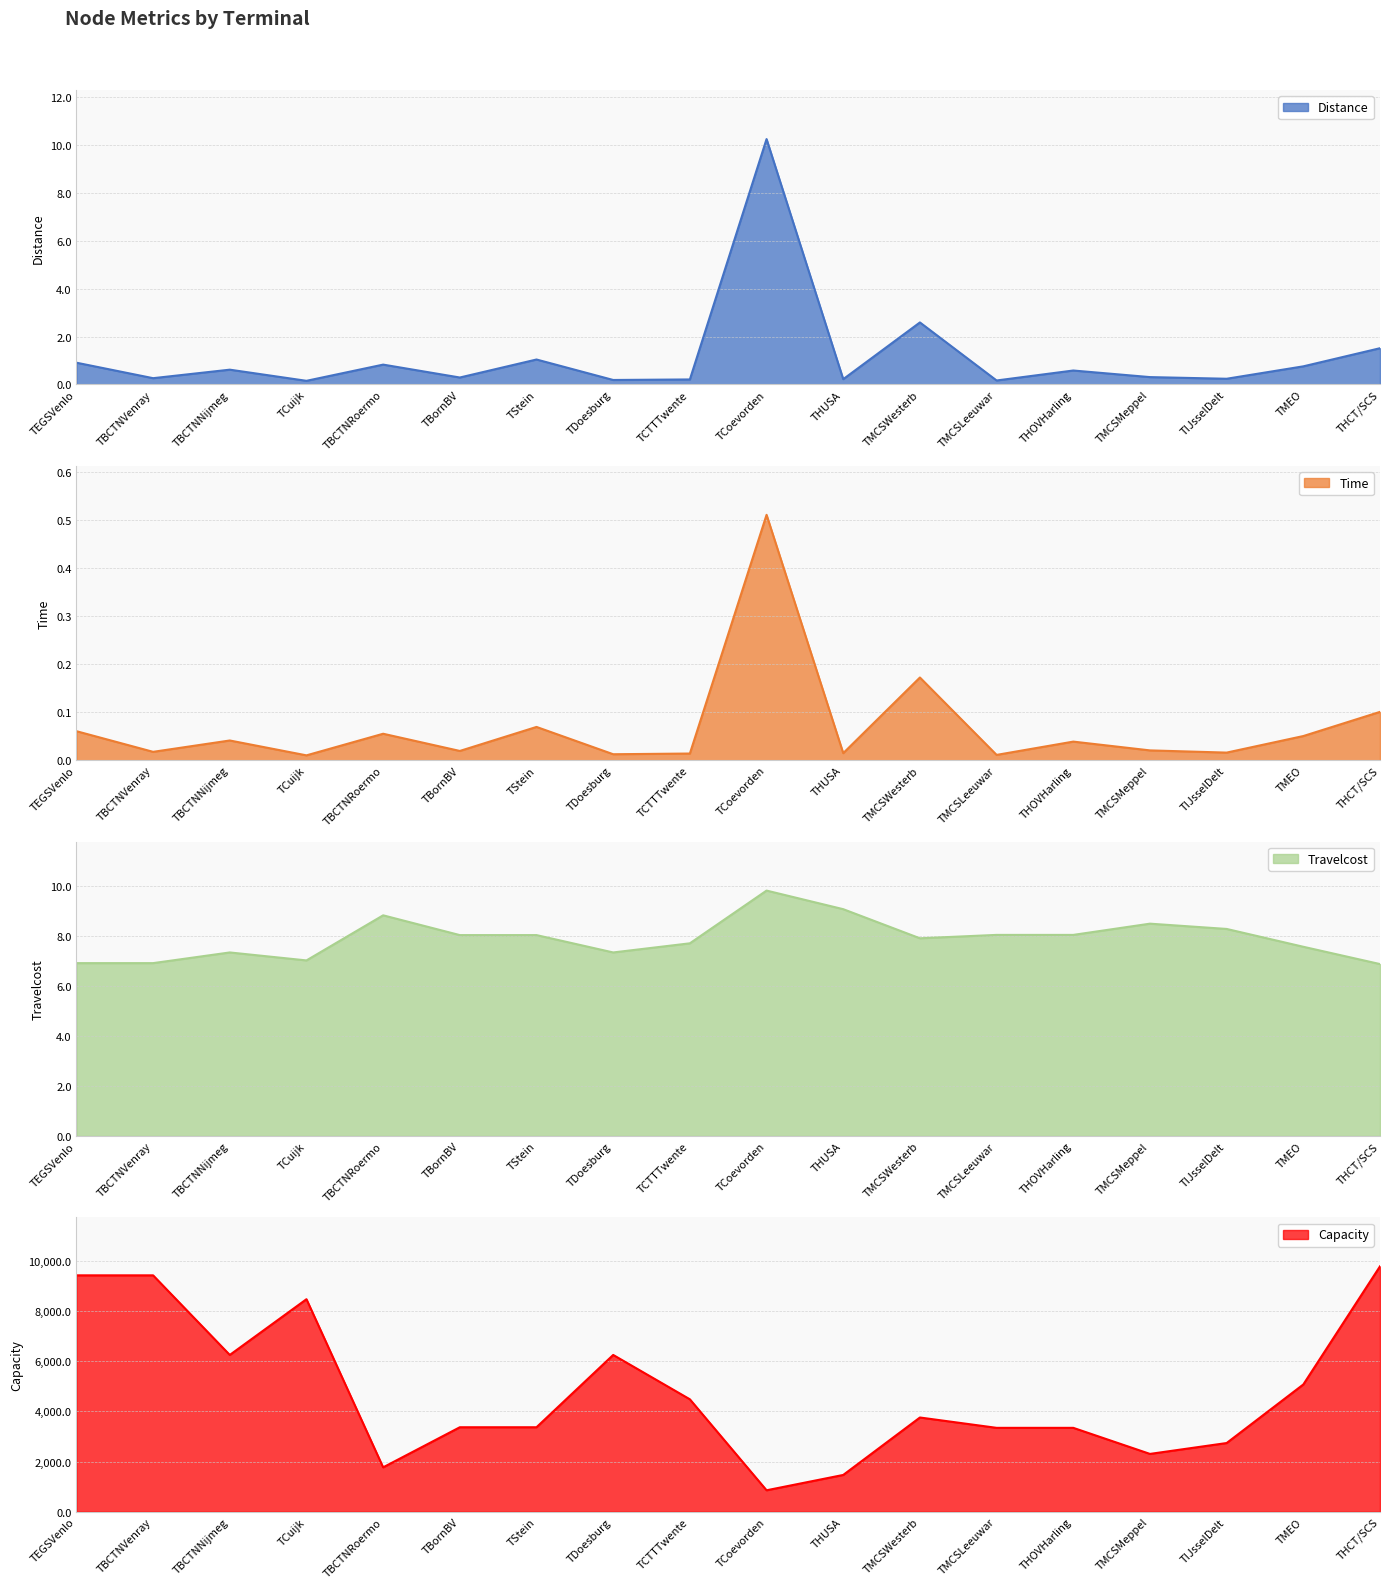

True or false: Capacity and Distance cross at least once.

False